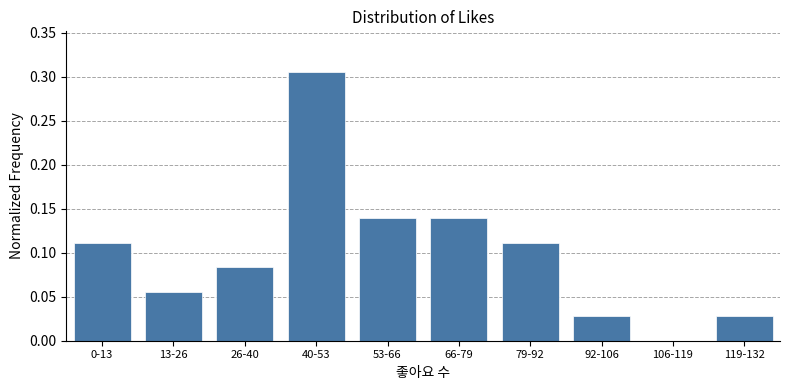

The chart shows a value of 0.2 at 53-66. True or false?

False